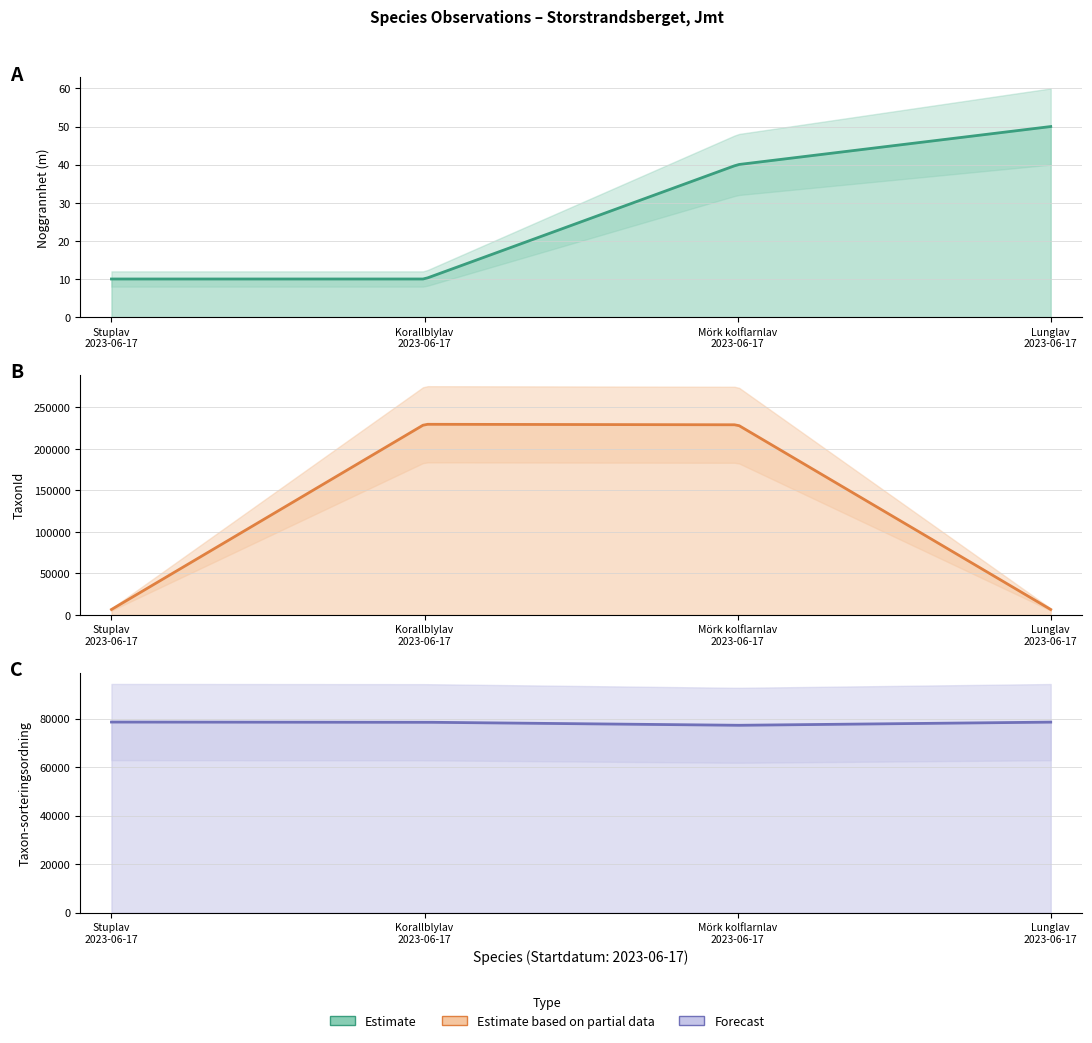

Between Mörk kolflarnlav
2023-06-17 and Lunglav
2023-06-17, which series saw the biggest shift?

TaxonId